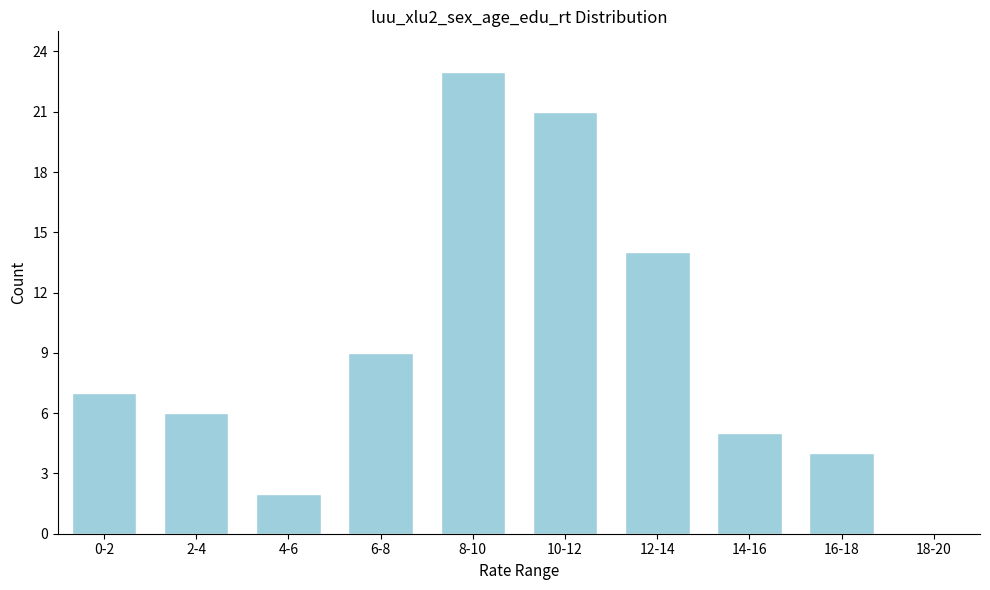

Reading left to right, extract all data points from this chart.

0-2=7	2-4=6	4-6=2	6-8=9	8-10=23	10-12=21	12-14=14	14-16=5	16-18=4	18-20=0